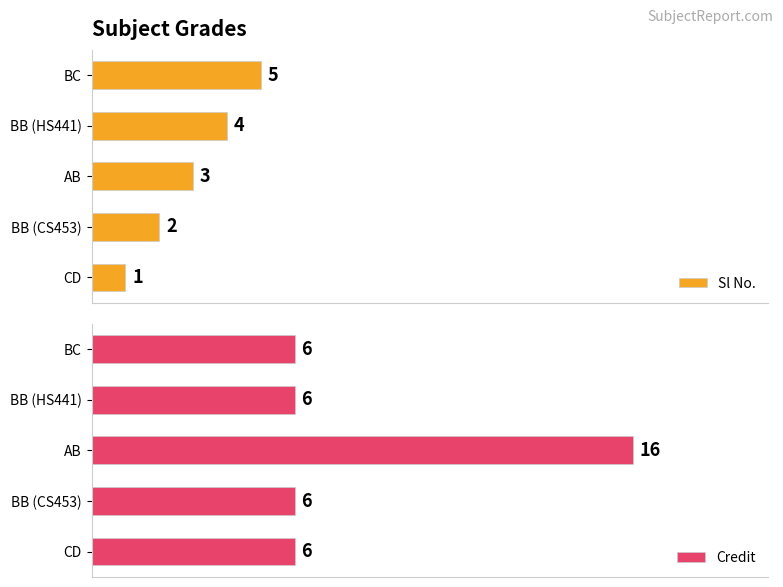

Reading right to left, extract all data points from this chart.

Sl No.: 5	4	3	2	1
Credit: 6	6	16	6	6